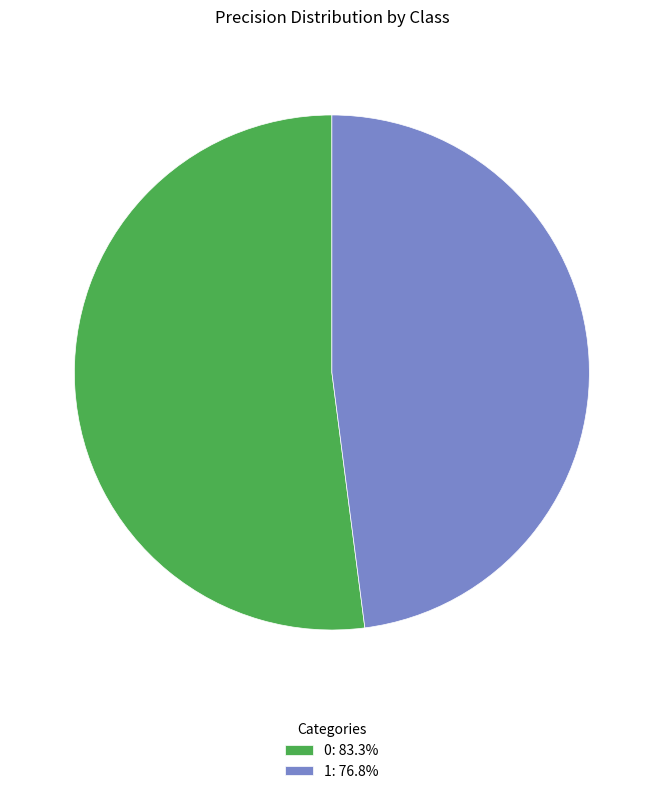

Is it true that 0 is 41% of the pie?

False